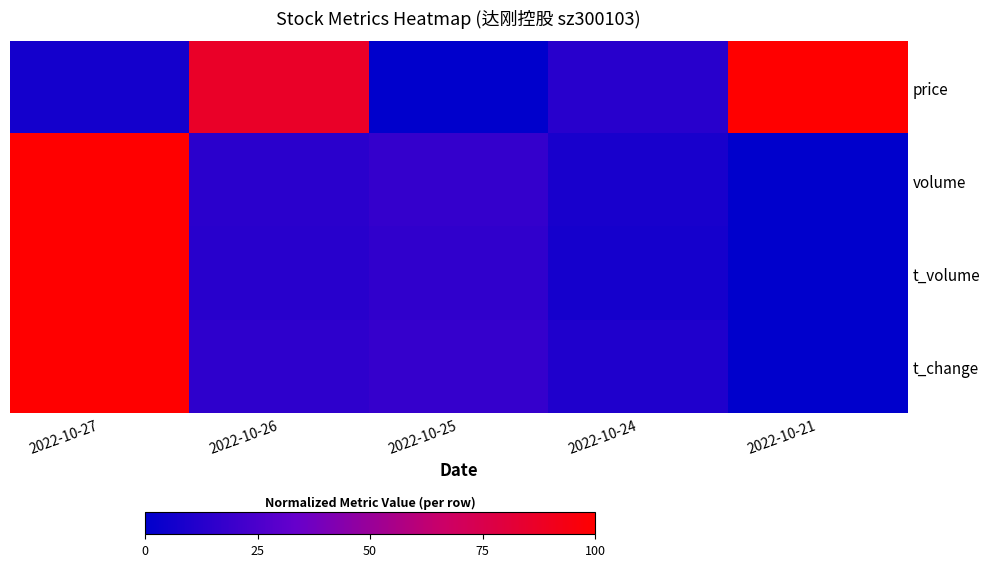

What is the difference between the highest and lowest values at 2022-10-25?

0.2